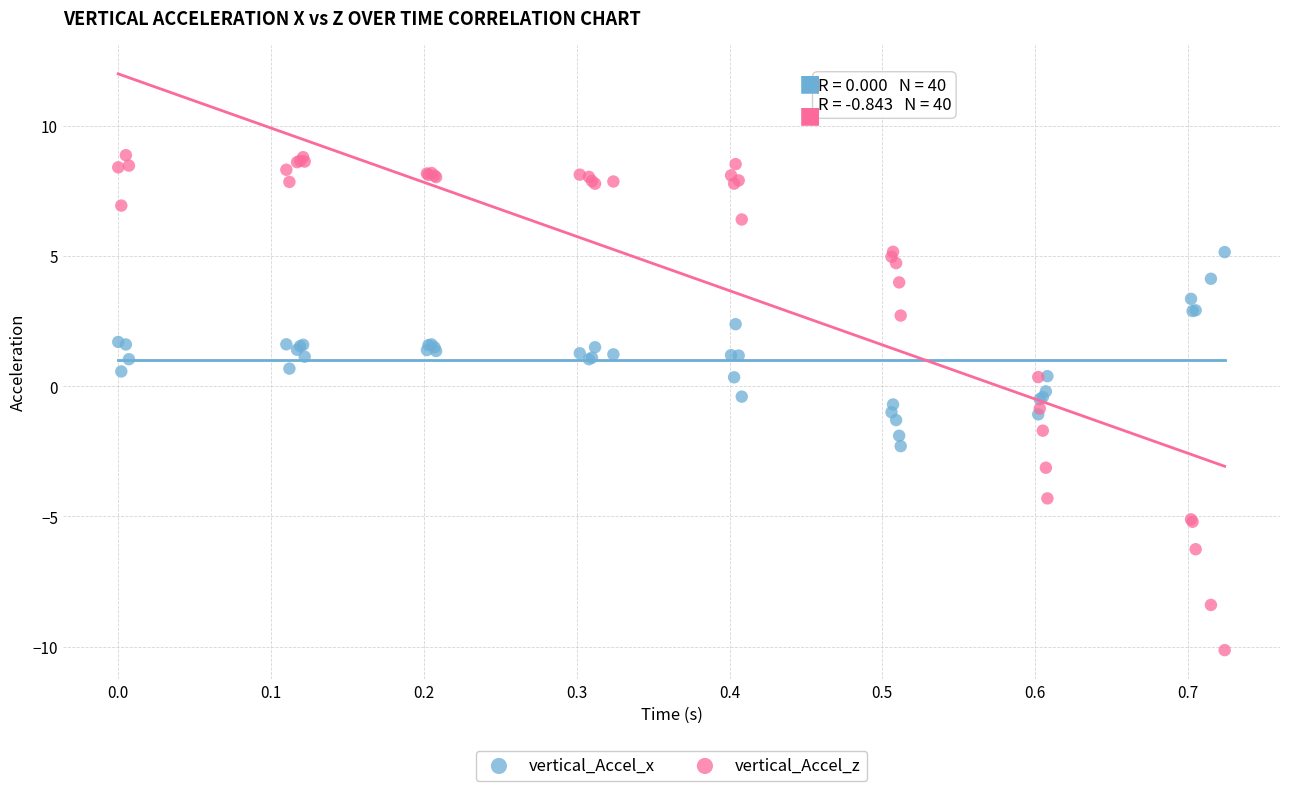

Which series contains the highest Y value?

vertical_Accel_z